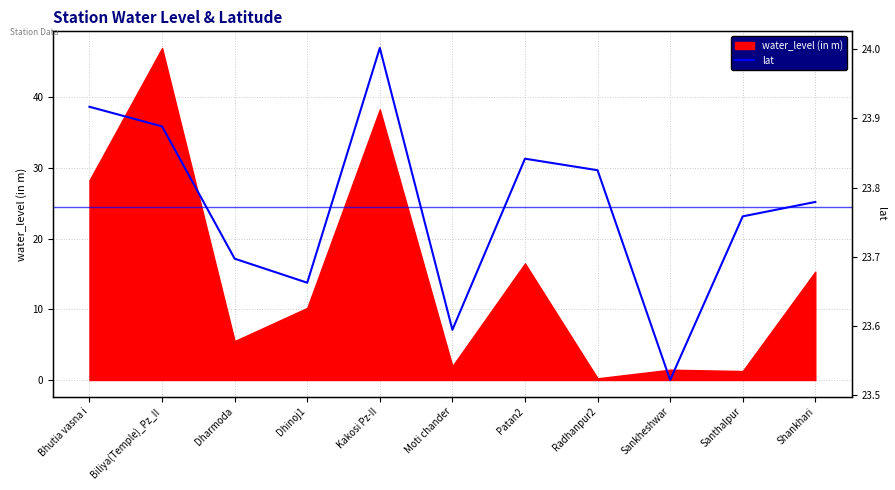

What is the approximate value at Moti chander?

23.6